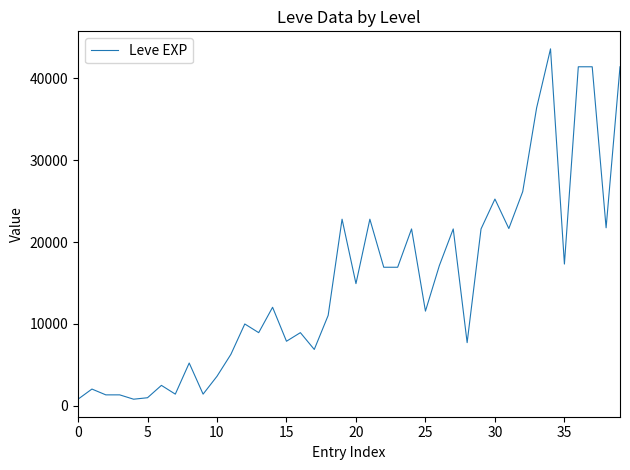

What is the difference between the maximum and minimum values?

42800